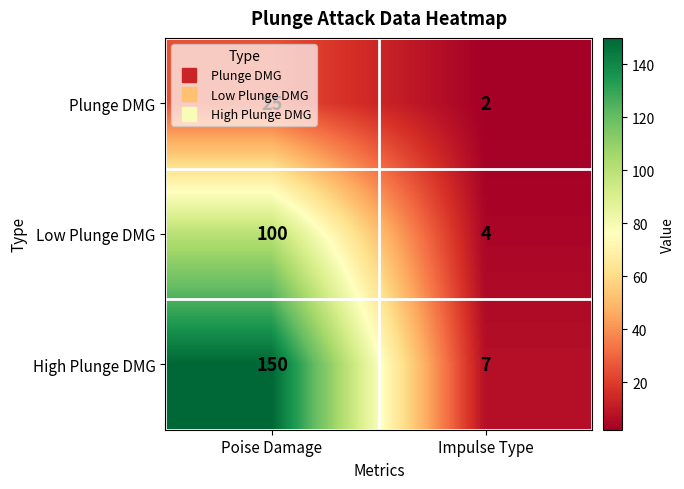

What is the sum of all High Plunge DMG values?

157